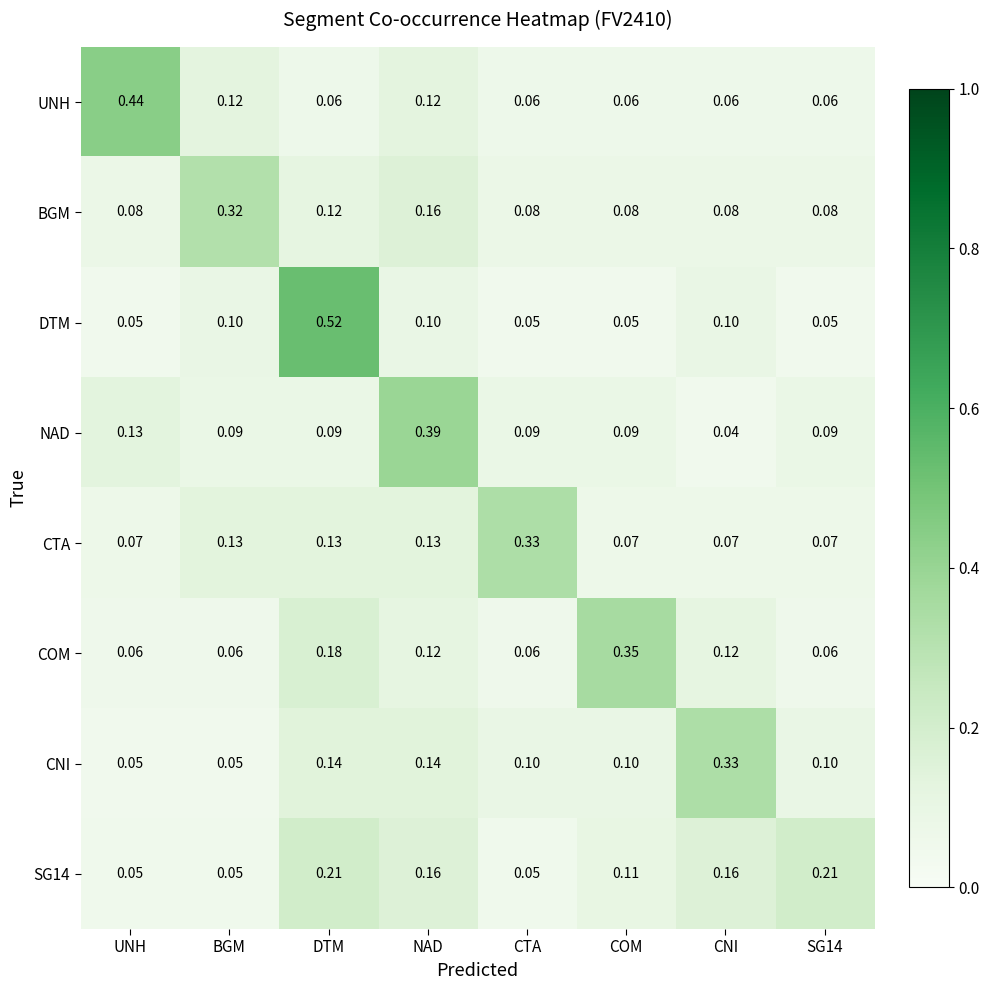

Is the value of NAD at CNI greater than the value of UNH at COM?

No